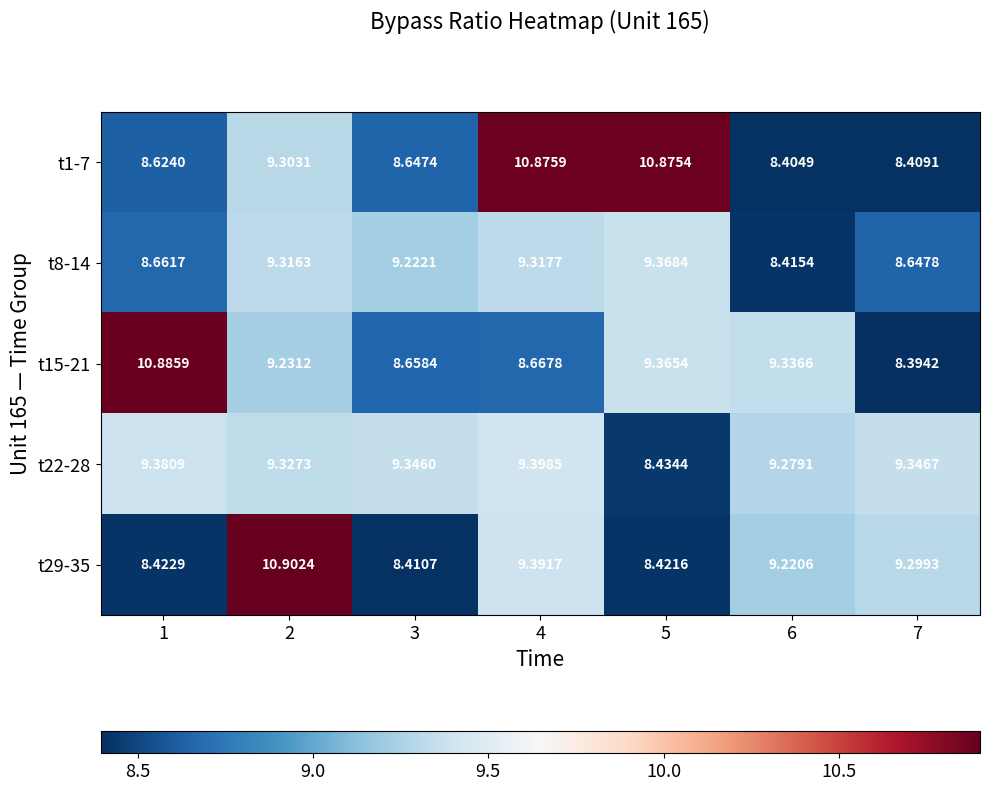

What is the greatest value displayed?

10.9